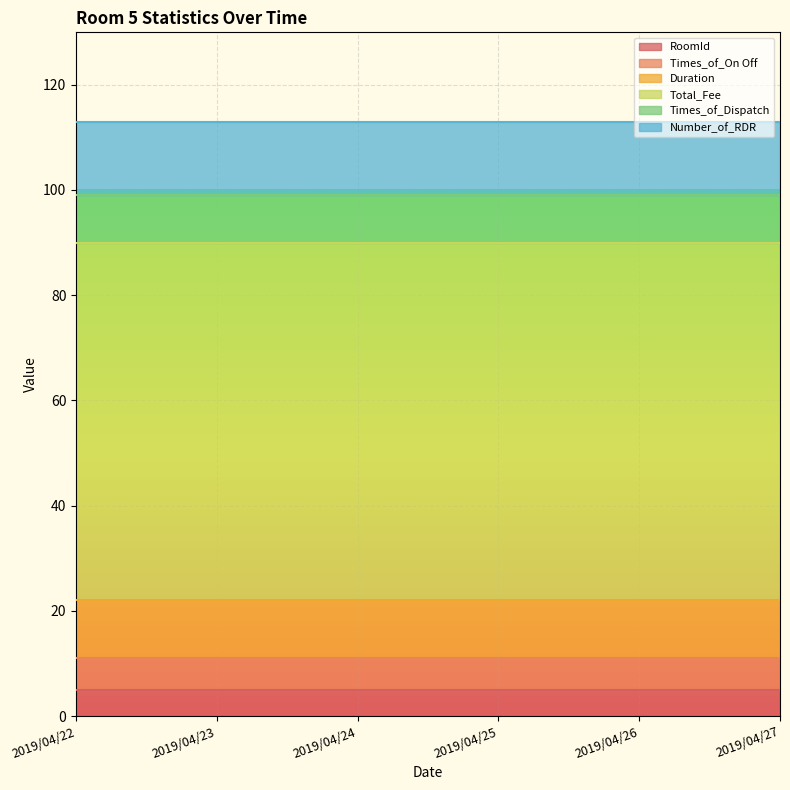

Reading right to left, transcribe all the data shown in this chart.

RoomId: 5	5	5	5	5	5
Times_of_On Off: 6	6	6	6	6	6
Duration: 11	11	11	11	11	11
Total_Fee: 68	68	68	68	68	68
Times_of_Dispatch: 9	9	9	9	9	9
Number_of_RDR: 14	14	14	14	14	14